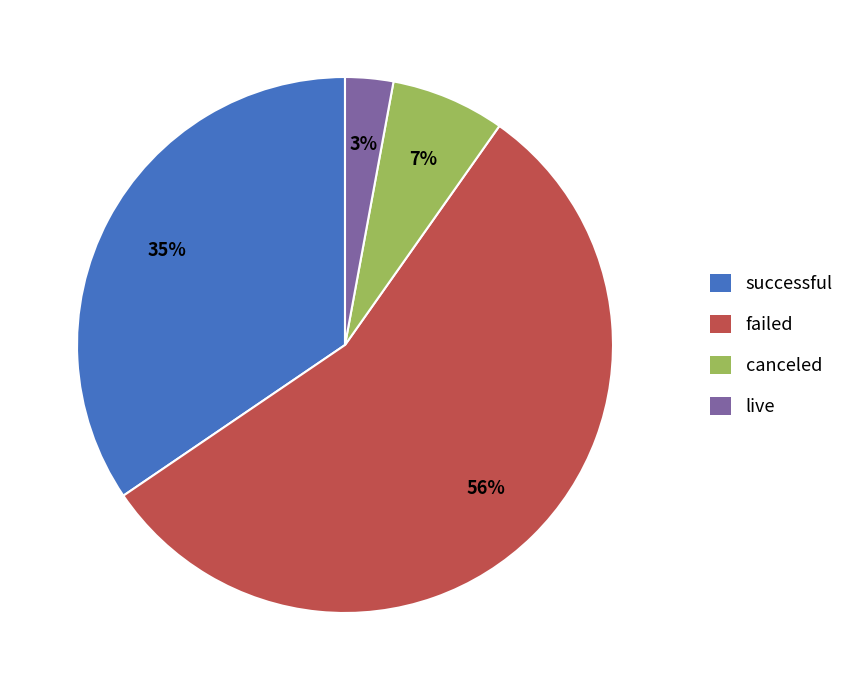

Is the sum of successful and live greater than half?

No